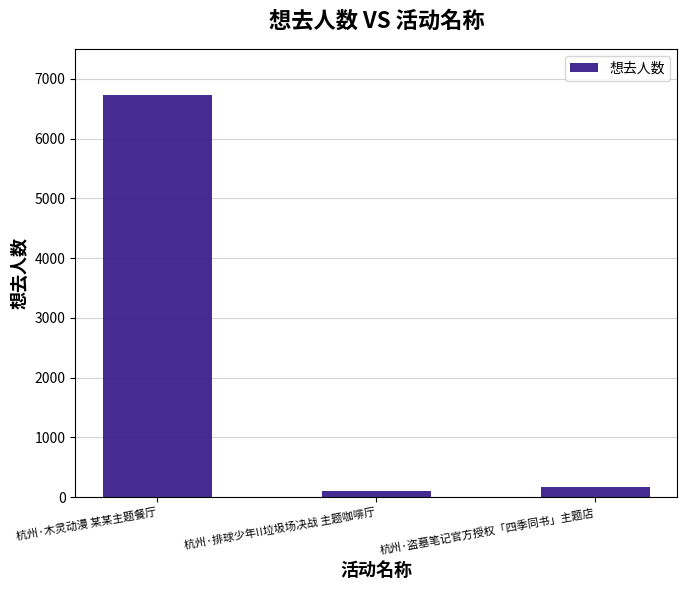

List the labels in order of value, smallest first.

杭州·排球少年!!垃圾场决战 主题咖啡厅, 杭州·盗墓笔记官方授权「四季同书」主题店, 杭州·木灵动漫 某某主题餐厅